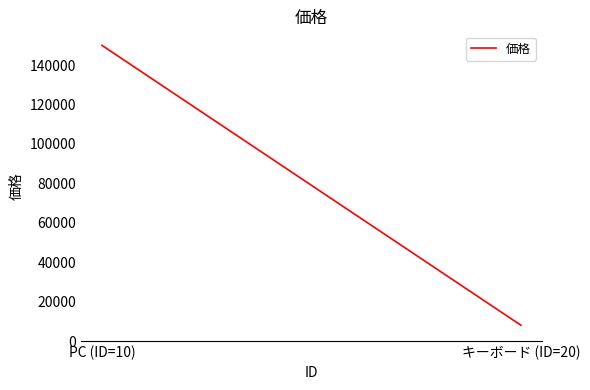

What is the ratio of the value at PC (ID=10) to the value at キーボード (ID=20)?

18.8